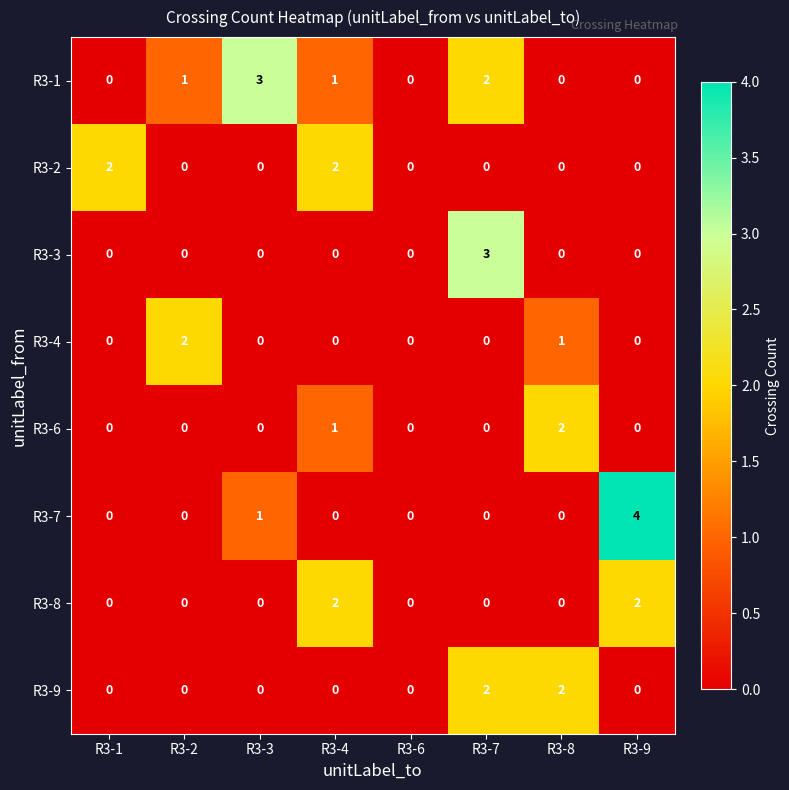

How many data points in R3-6 are above 0?

2